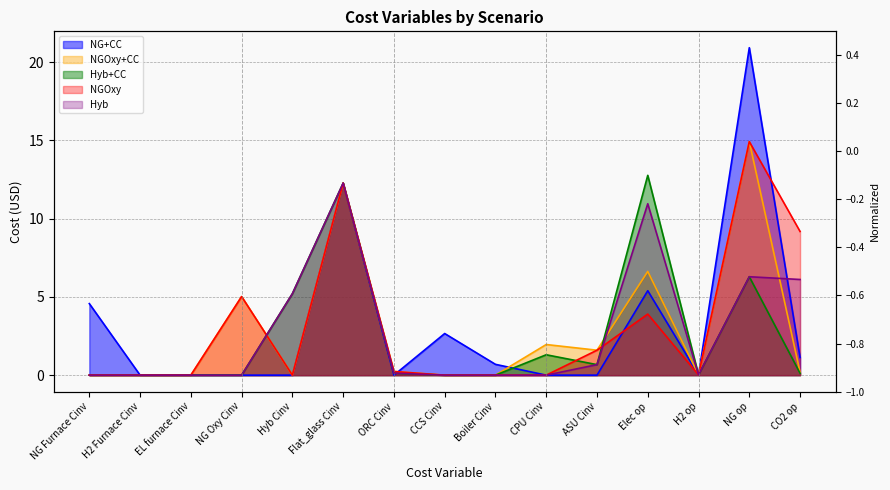

Between NG Oxy Cinv and H2 op, which series saw the biggest shift?

NGOxy+CC